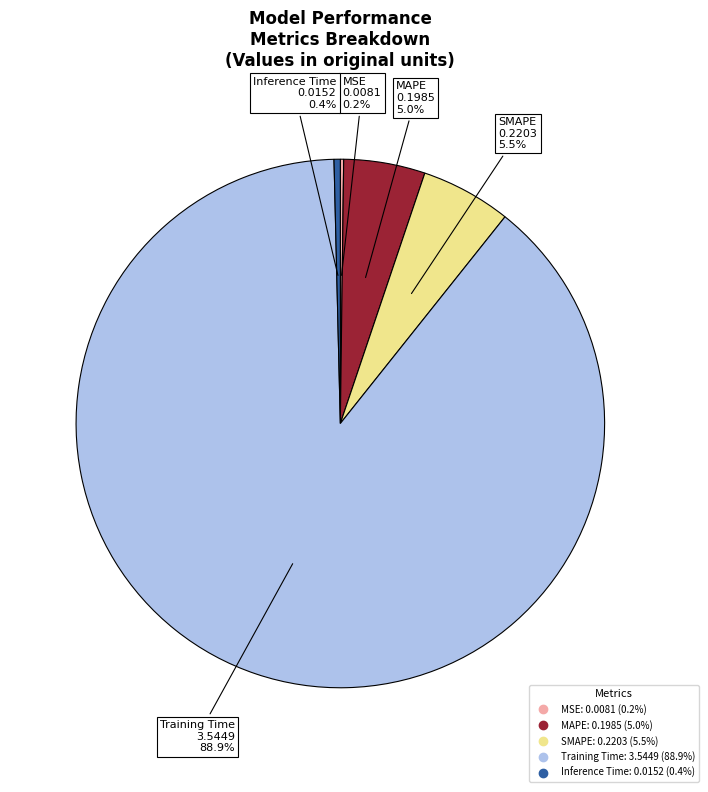

Is it true that Inference Time is 11% of the pie?

False